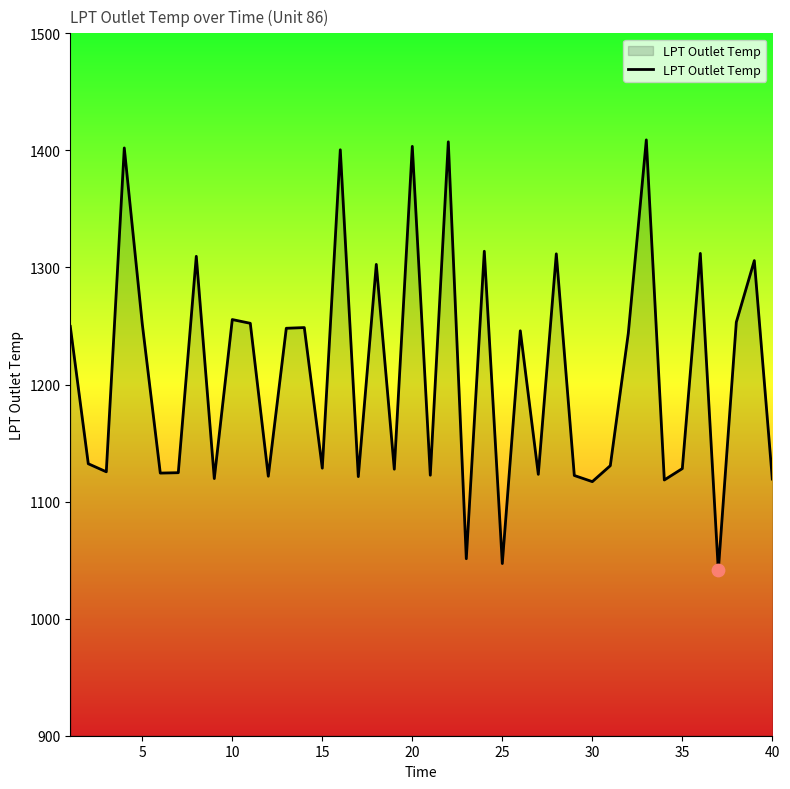

What is the smallest value displayed?

1041.2